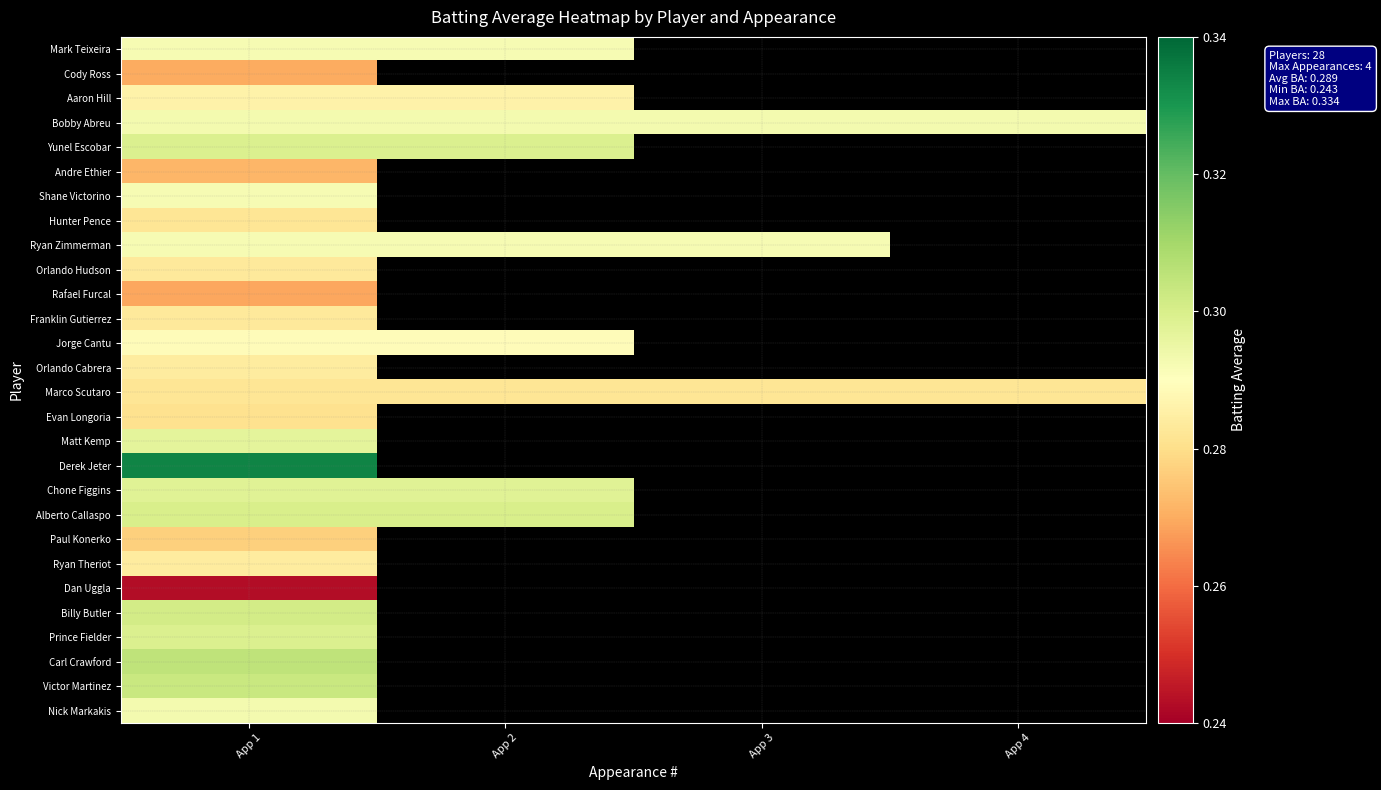

The value of Derek Jeter at App 1 is 0.3. True or false?

True